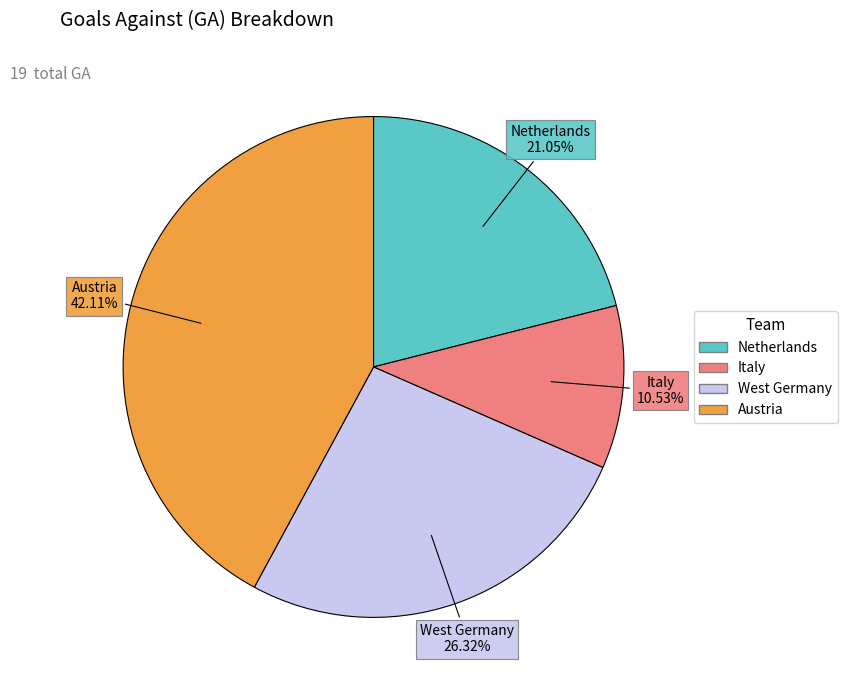

Which category has the smallest portion of the pie?

Italy